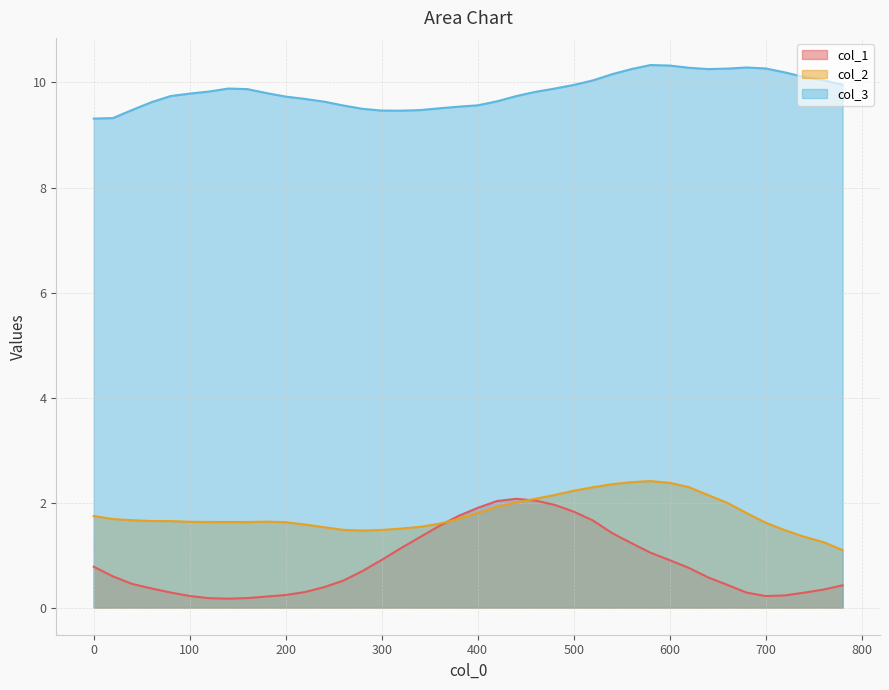

The value of col_2 at 500 is 2.2. True or false?

True